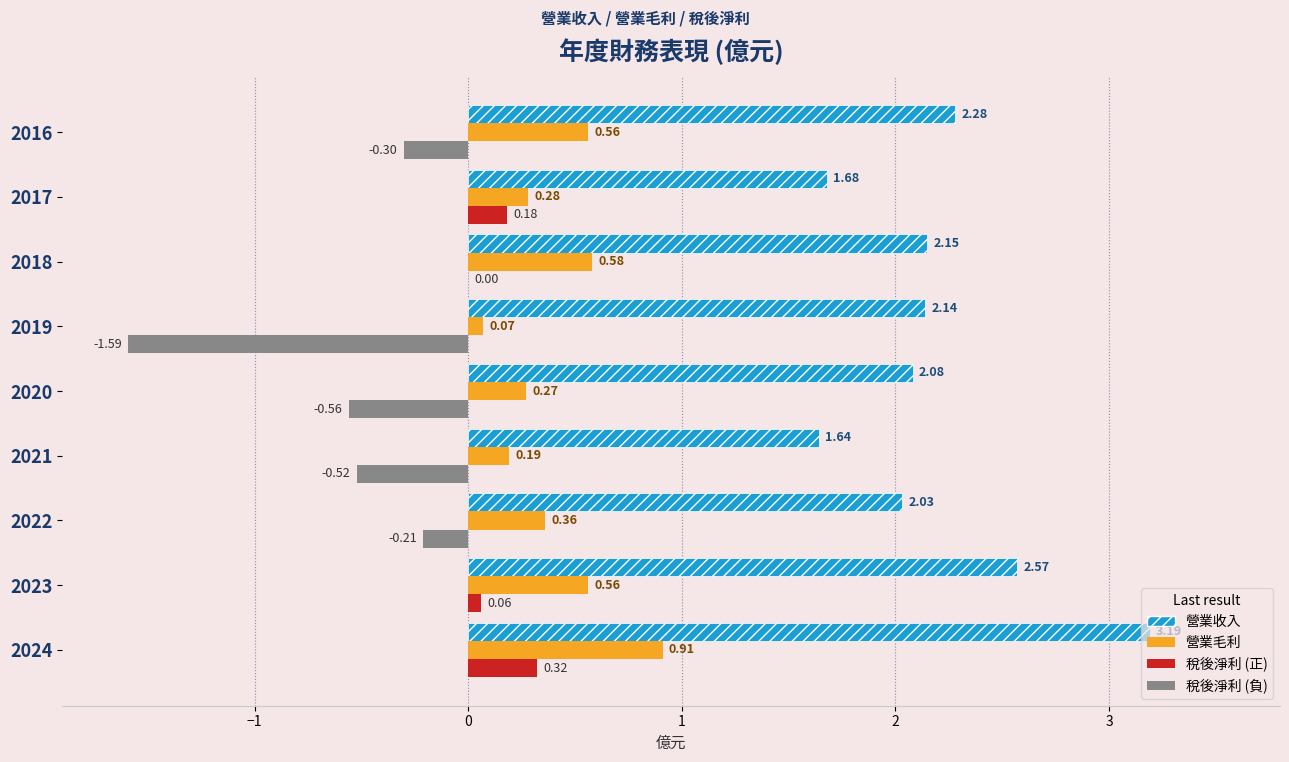

At which category is the sum across all series the highest?

2024